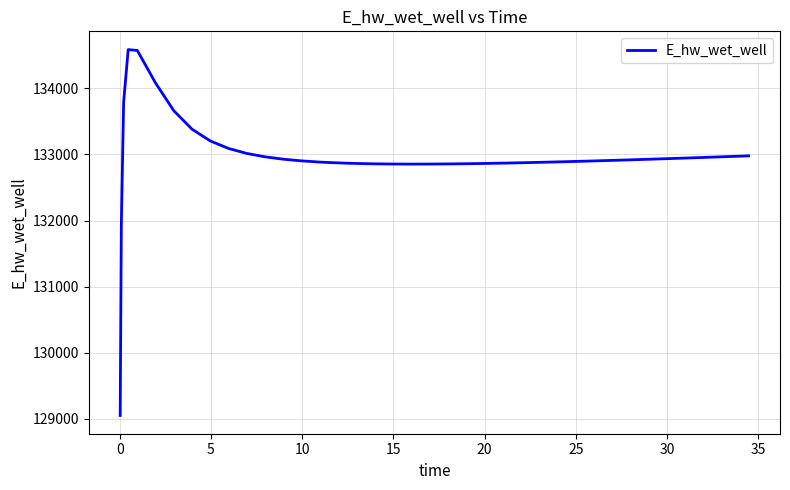

How many values exceed 132904?

20